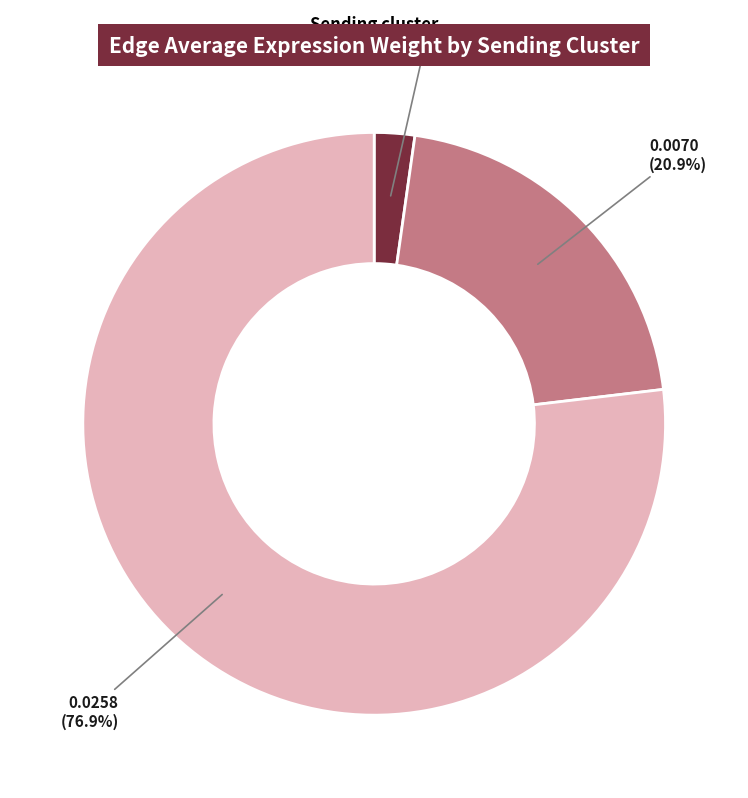

To the nearest percent, what portion does CAF represent?

2%